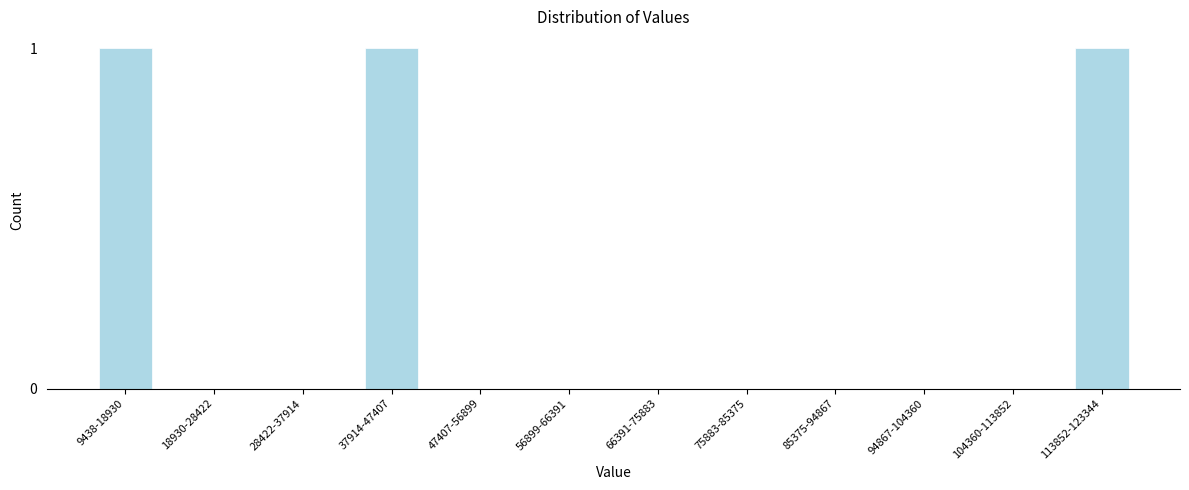

Reading left to right, extract all data points from this chart.

9438-18930=1	18930-28422=0	28422-37914=0	37914-47407=1	47407-56899=0	56899-66391=0	66391-75883=0	75883-85375=0	85375-94867=0	94867-104360=0	104360-113852=0	113852-123344=1